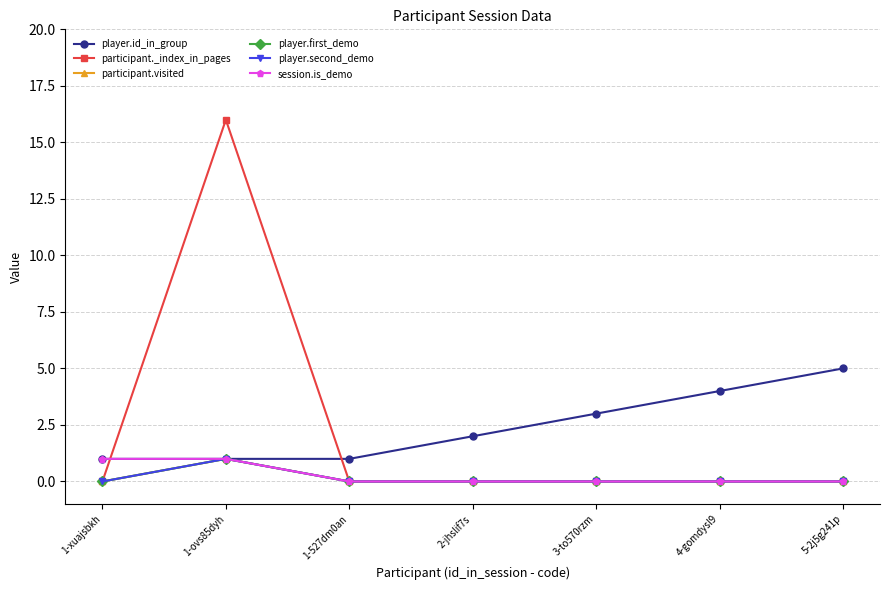

Rank the series at 5-2j5g241p from lowest to highest value.

participant._index_in_pages, participant.visited, player.first_demo, player.second_demo, session.is_demo, player.id_in_group